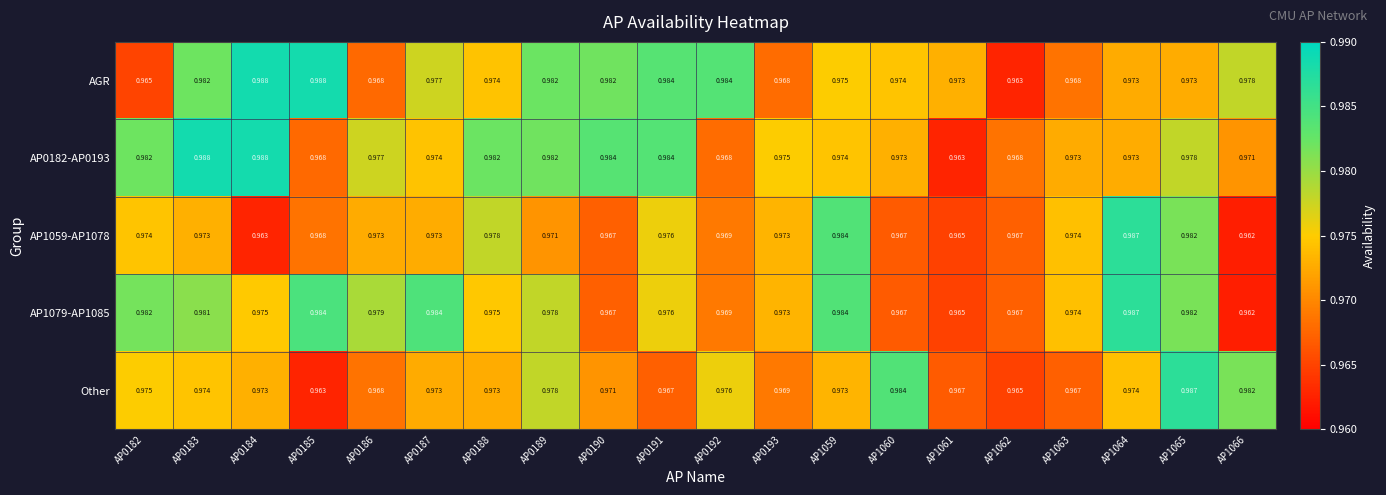

Is the value of AGR at AP1060 greater than the value of AP0182-AP0193 at AP1066?

Yes